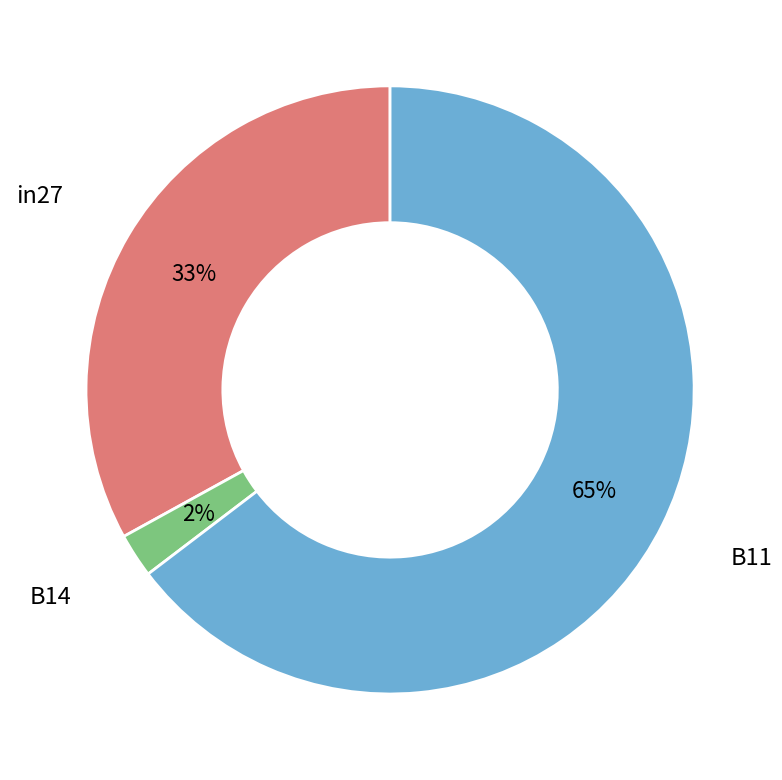

To the nearest percent, what is the average slice percentage?

33%